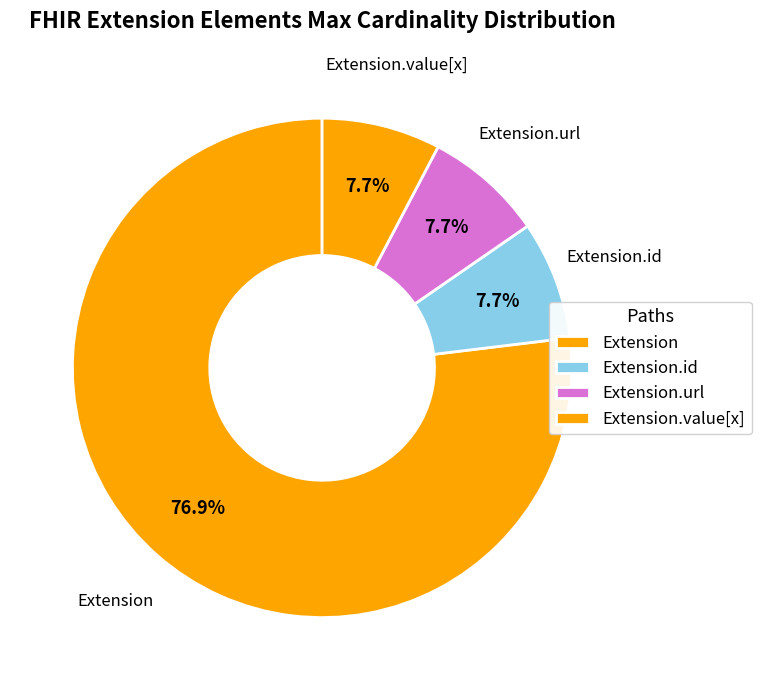

What is the ratio of the value at Extension to the value at Extension.id?

10.0